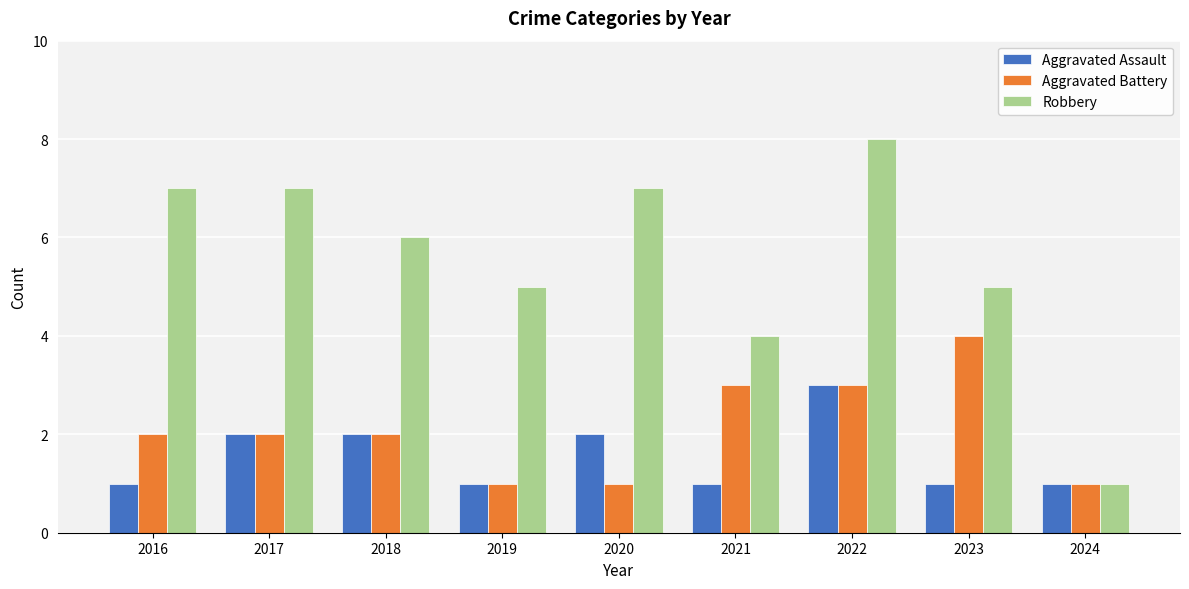

The Robbery series shows 1 at 2024. True or false?

True